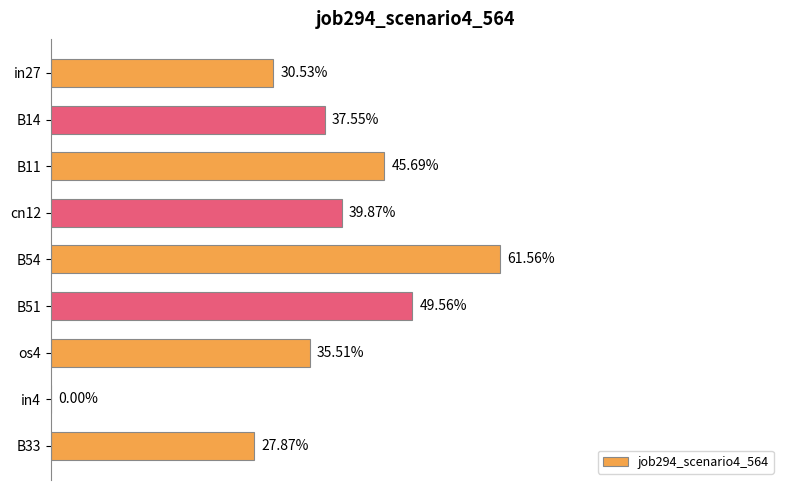

Count the number of data series in this chart.

1